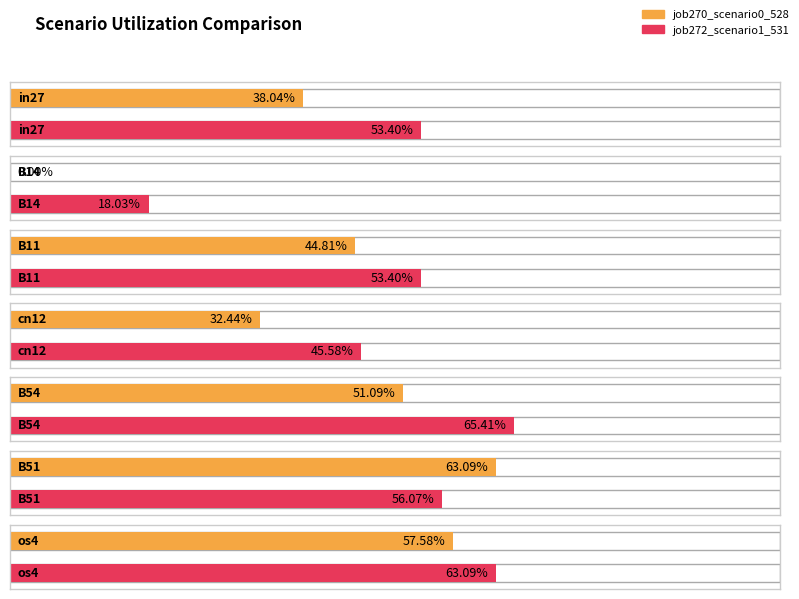

What is the value of the job272_scenario1_531 bar at the 6th from the left?

0.6